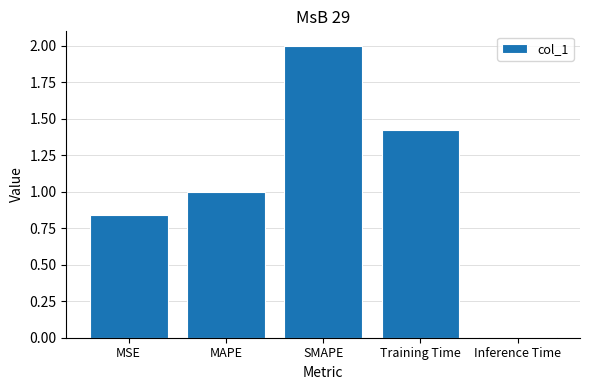

Which has a higher value, MSE or Training Time?

Training Time